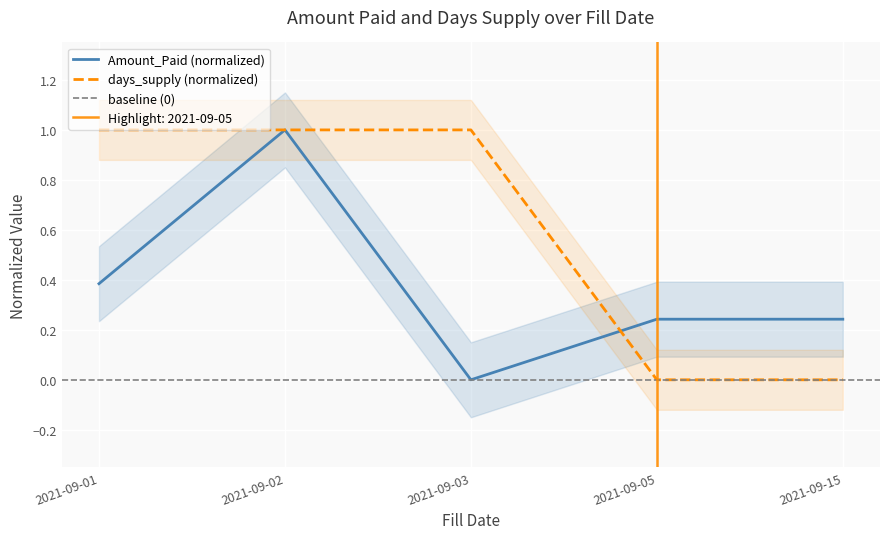

Count the days_supply values in the range 0 to 1.

5